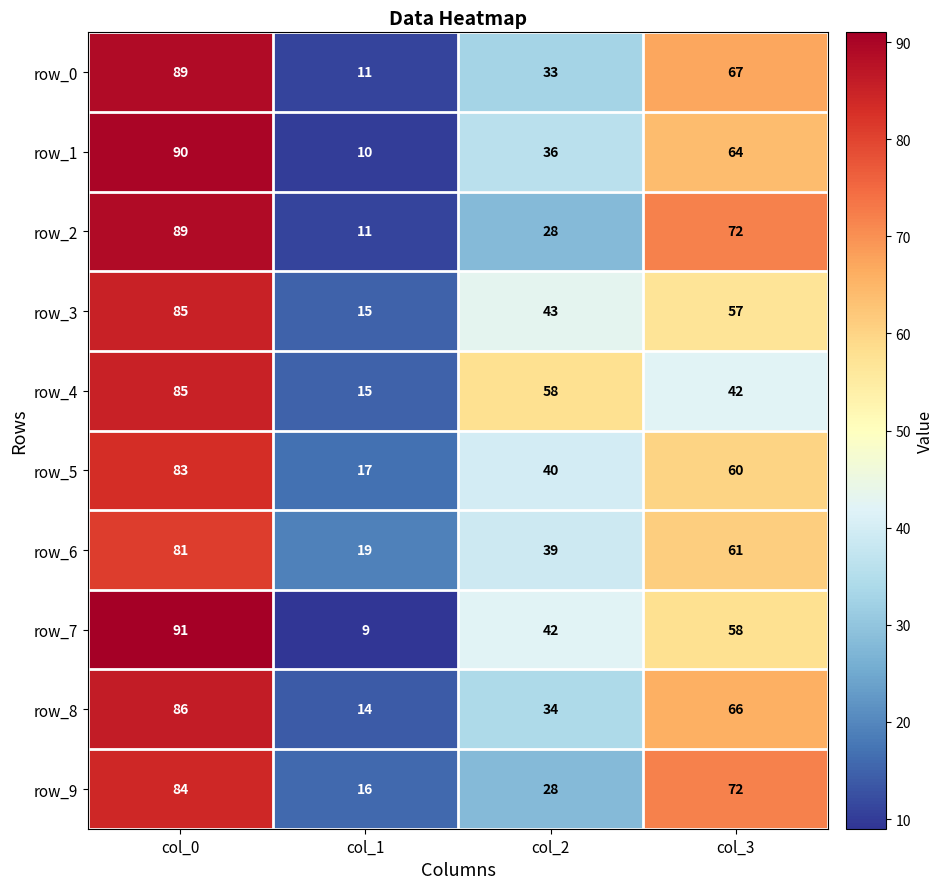

What is the maximum value for row_4?

85